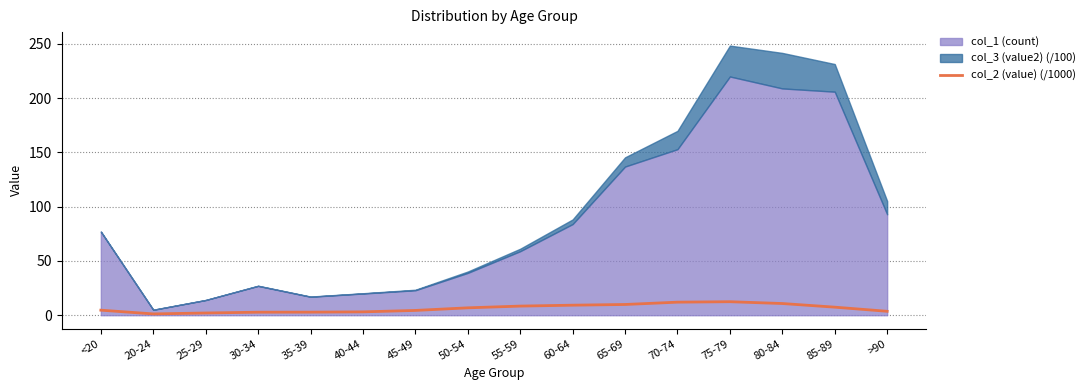

What is the value of the 2nd point from the left?

1.2